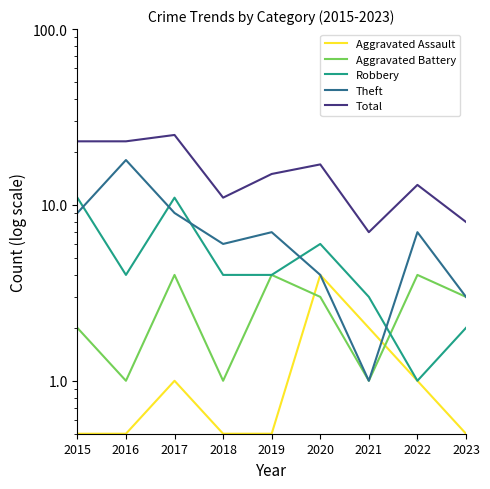

Is it true that Aggravated Assault equals 2.7 at 2020?

False